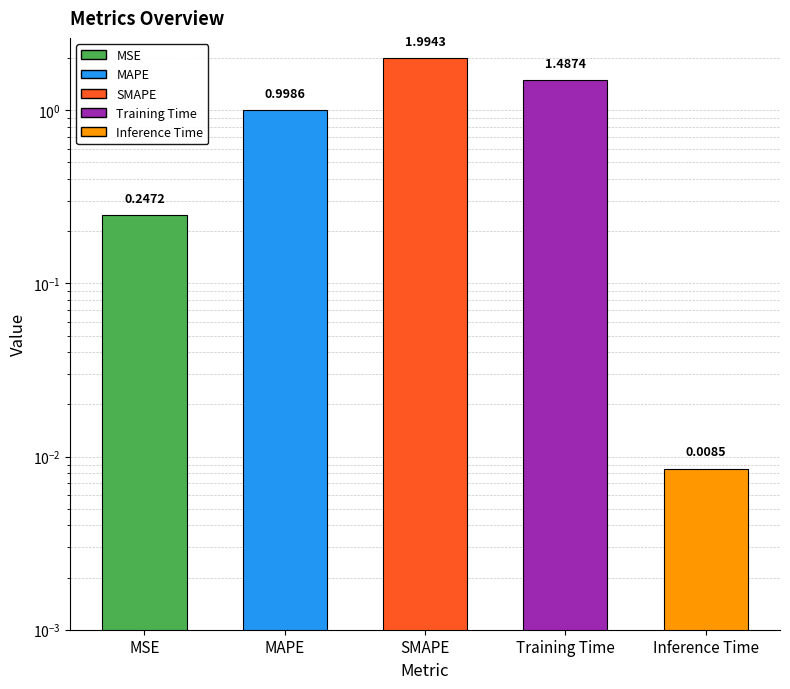

The chart shows a value of 0.0 at Inference Time. True or false?

True